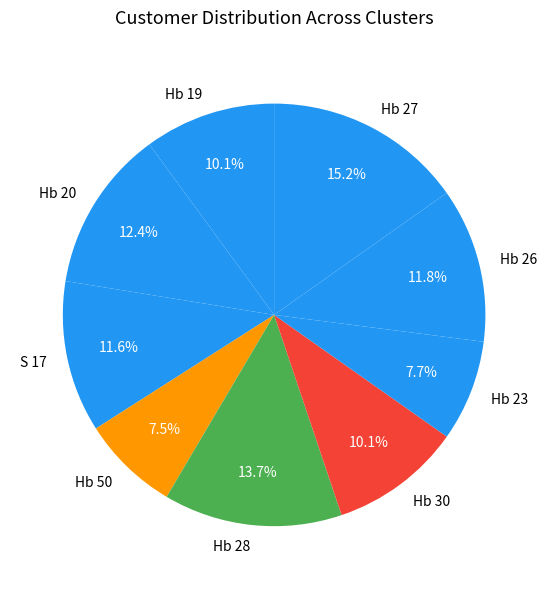

Combined, what portion of the pie is Hb 20 and Hb 28?

26.1%